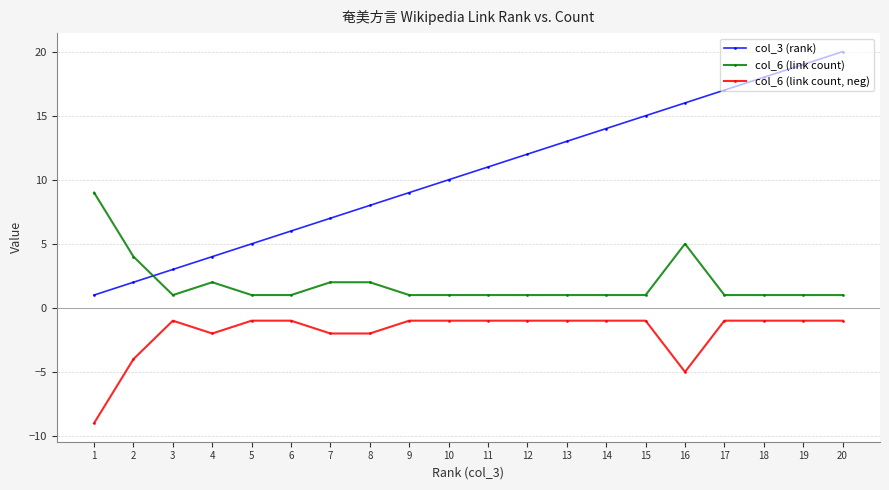

Which series changed the most between 10 and 14?

col_3 (rank)